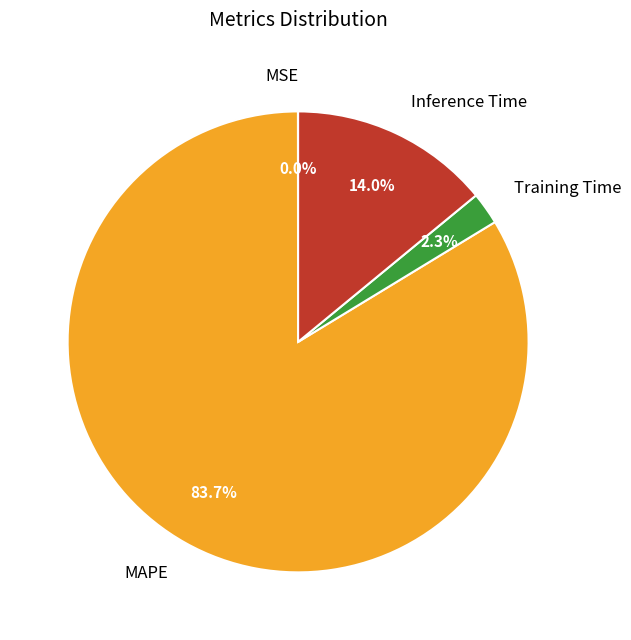

What is the largest slice in the pie chart?

MAPE